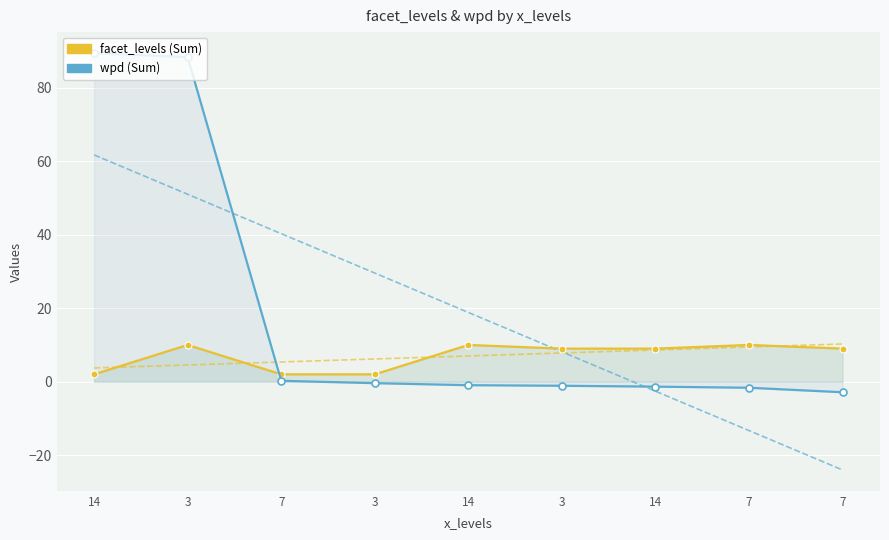

List the series in order of their overall mean, lowest first.

facet_levels, wpd